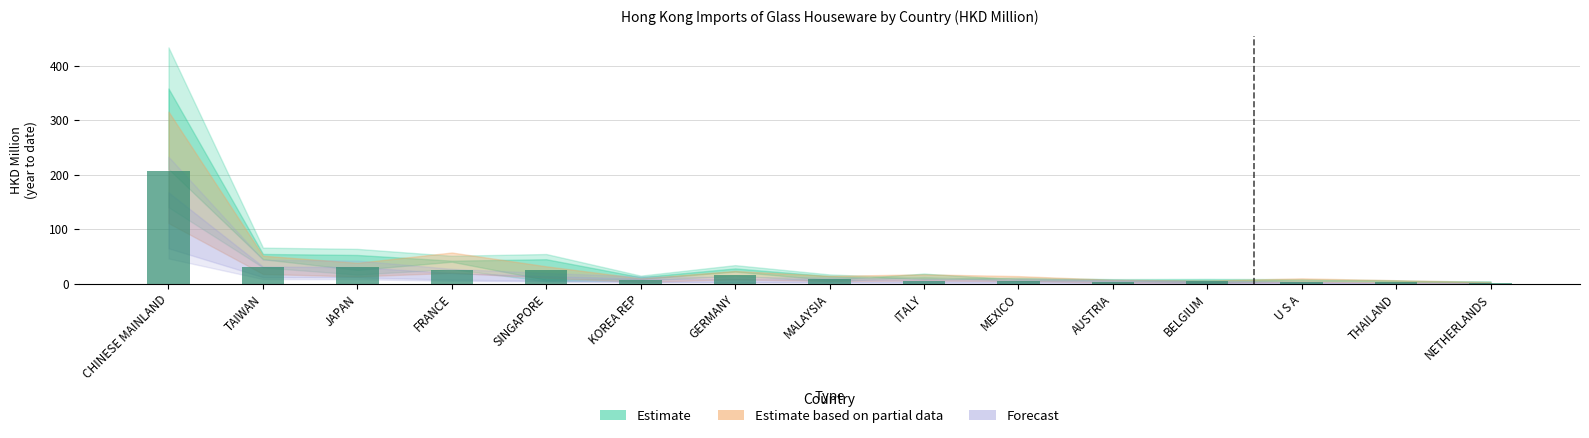

What is the sum of all values?

380.2